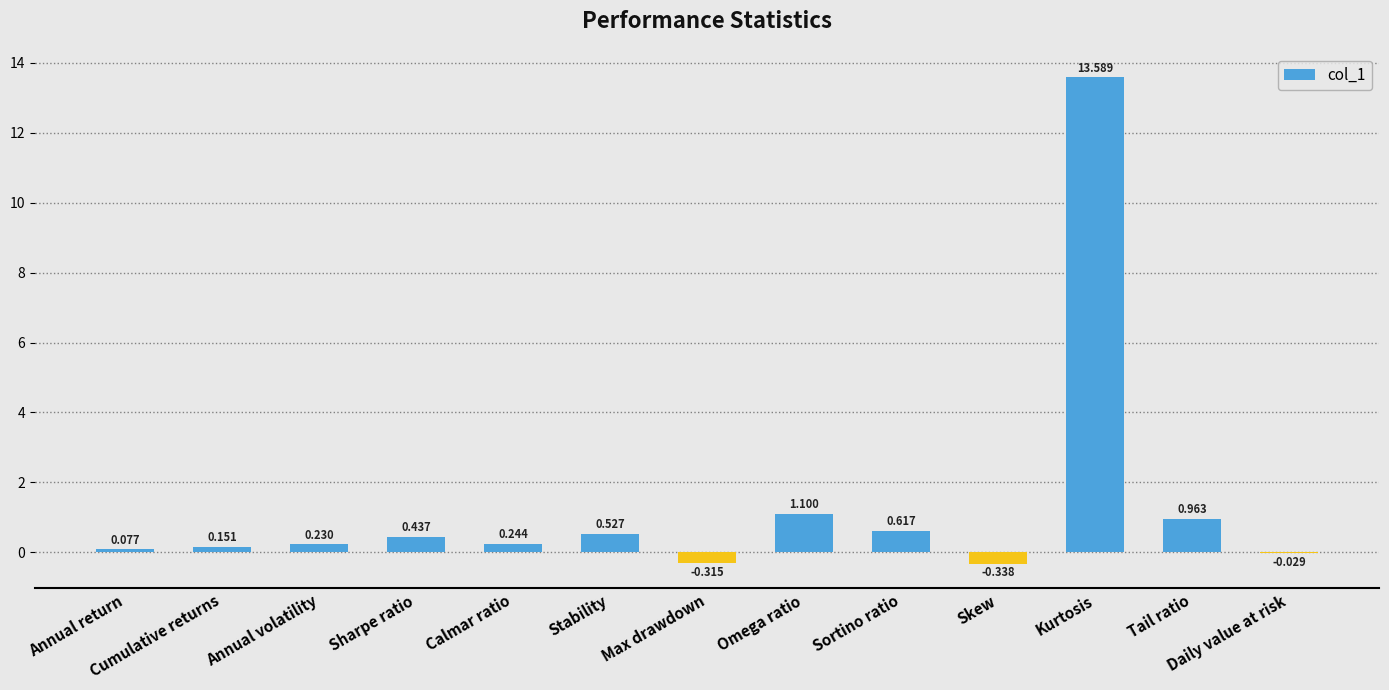

At which category does the chart reach its peak across all series?

Kurtosis